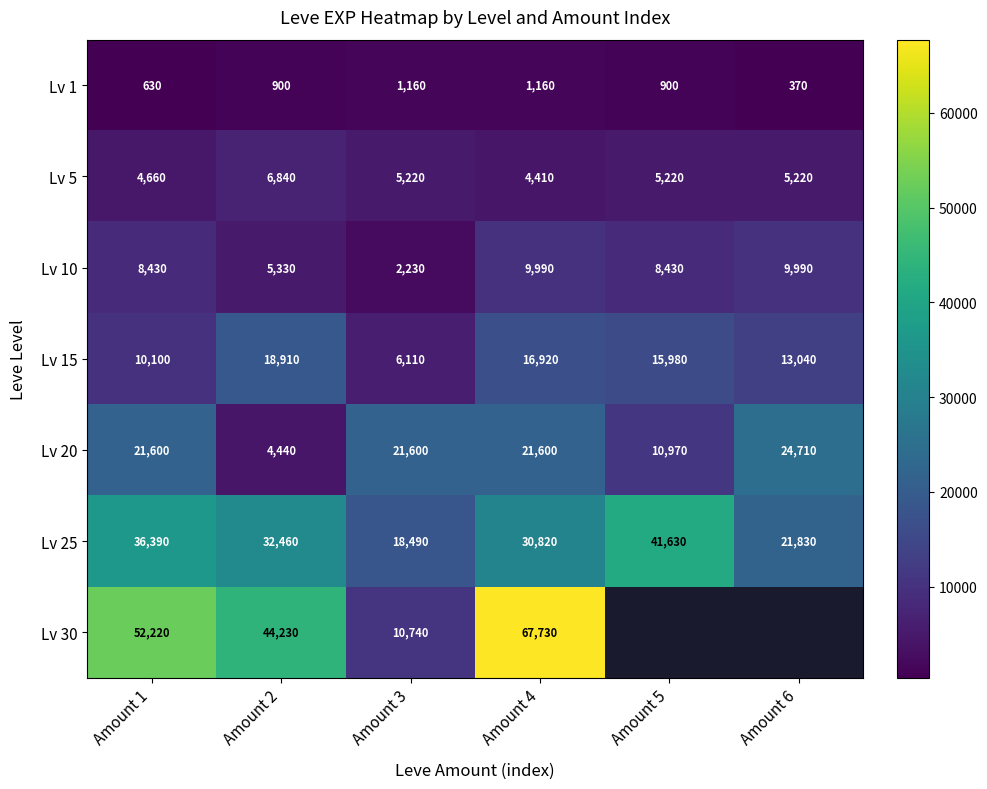

Is it true that Lv 30 equals 44230 at Amount 2?

True